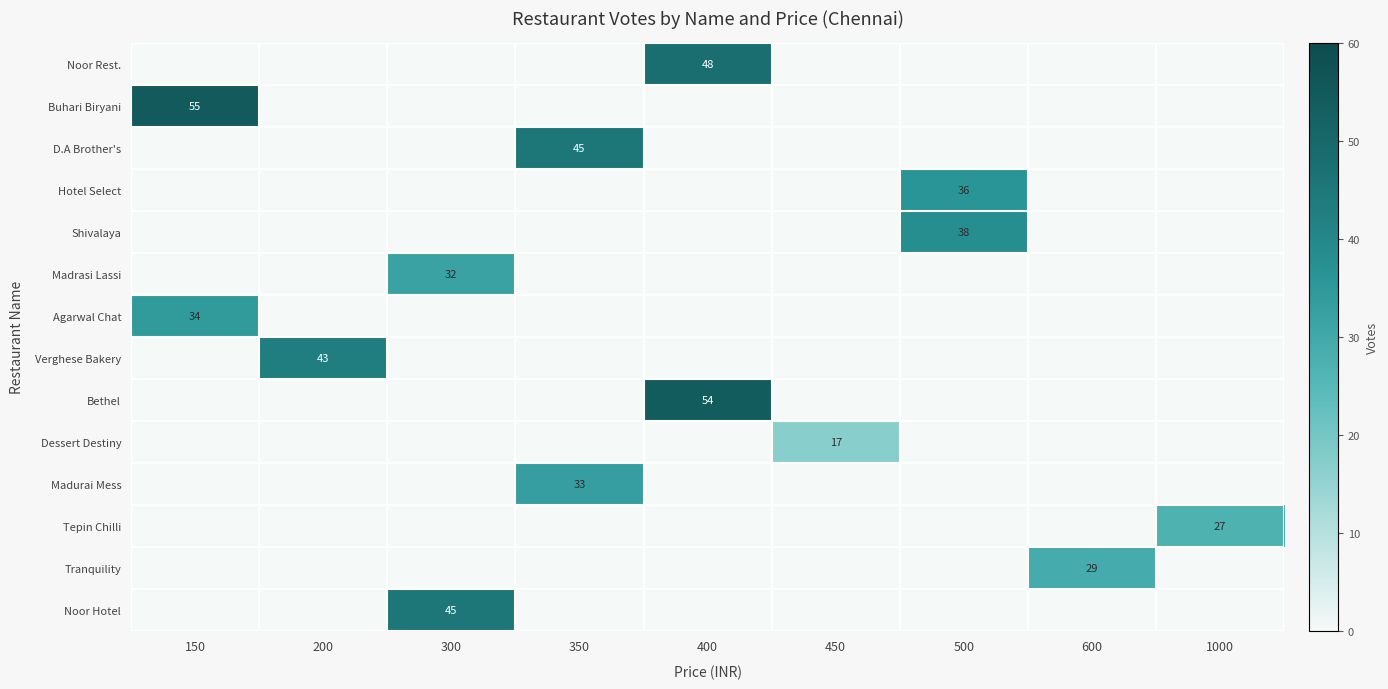

Is it true that Buhari Biryani equals 35 at 150?

False